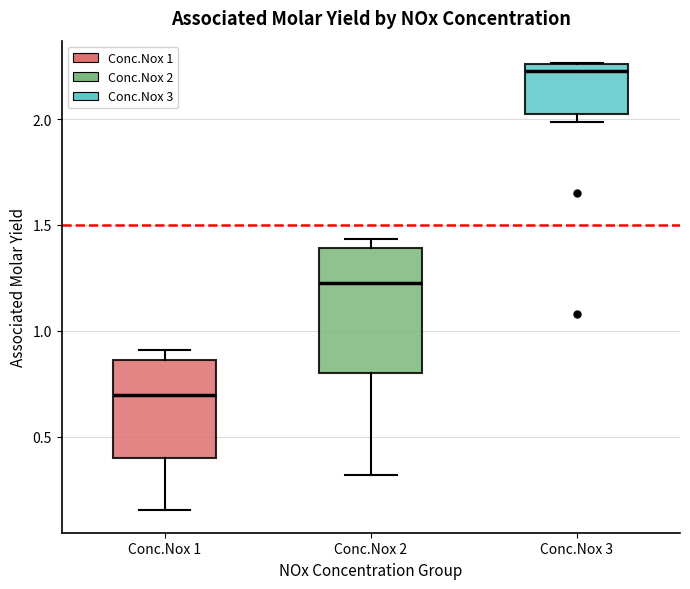

Reading left to right, read every box against the y-axis: the position of its median line, the range the box covers, and the ends of its whiskers. The values are not printed on the chart, so give them approximately, as read against the axis.

Conc.Nox 1: median 0.70, box 0.40 to 0.85, whiskers 0.15 to 0.90
Conc.Nox 2: median 1.25, box 0.80 to 1.40, whiskers 0.30 to 1.45
Conc.Nox 3: median 2.25 (just below the box's upper edge), box 2.00 to 2.25, whiskers 2.00 (just below the box's lower edge) to 2.25